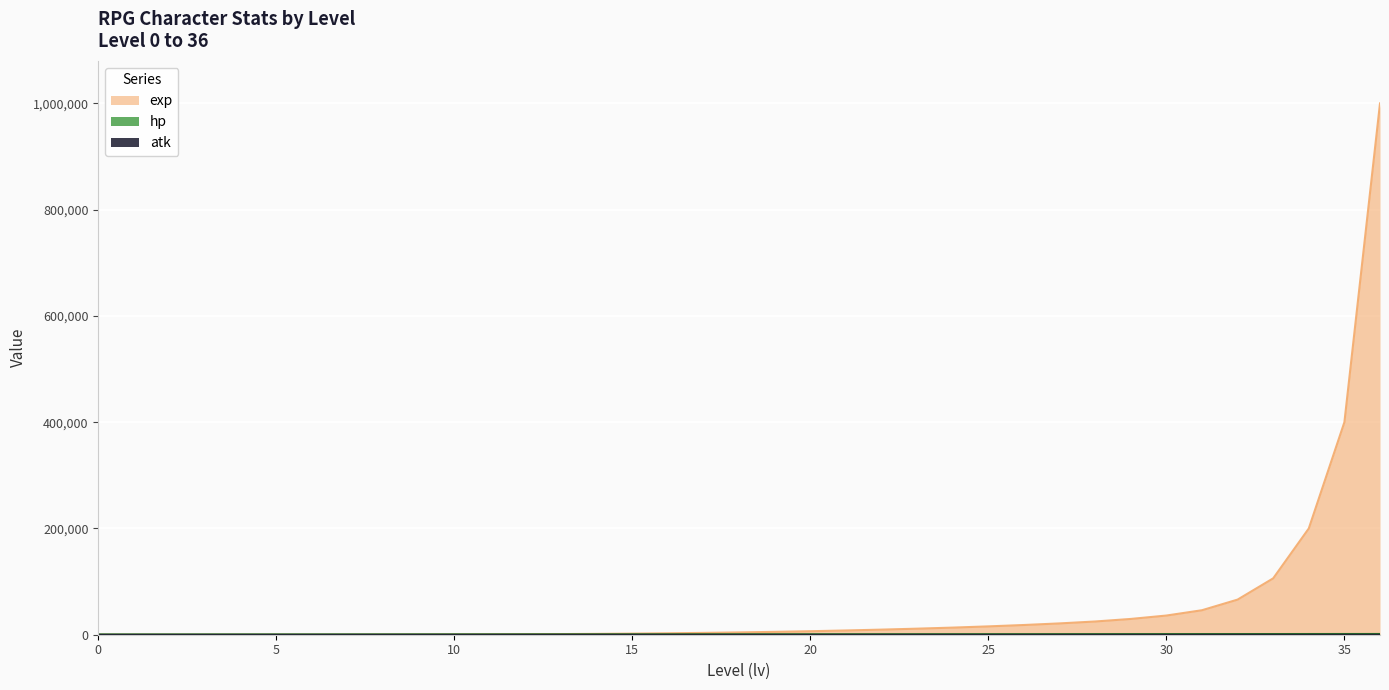

Reading left to right, extract all data points from this chart.

exp: 0	3	10	25	45	75	120	180	260	360	480	640	880	1200	1600	2100	2700	3450	4350	5400	6600	8000	9600	11400	13400	15700	18300	21300	24900	29700	36100	46100	66100	106100	200000	400000	1000000
hp: 40	50	60	70	80	90	100	120	140	160	180	200	220	240	260	280	300	330	360	390	420	450	480	510	540	570	600	640	680	720	760	800	840	880	920	960	1000
atk: 10	15	20	25	30	35	40	45	50	55	60	65	70	75	80	85	90	95	100	110	120	130	140	150	160	170	180	190	200	210	220	230	240	250	260	270	280